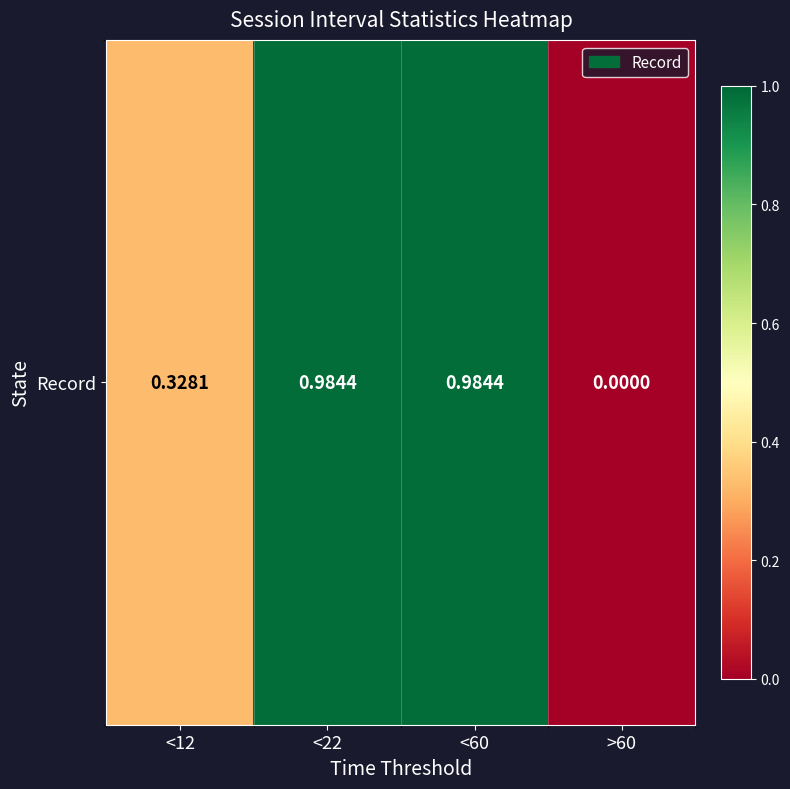

True or false: the data shows 0.0 at >60.

True